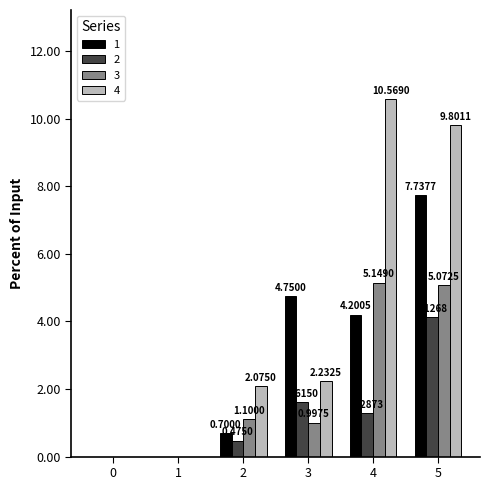

Which series has the largest total across all categories?

4